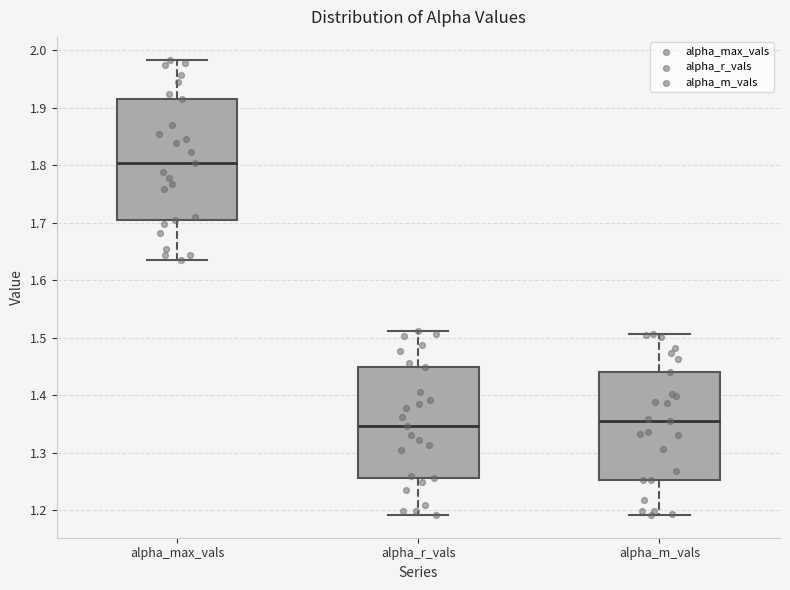

Which box's median line is the highest?

alpha_max_vals